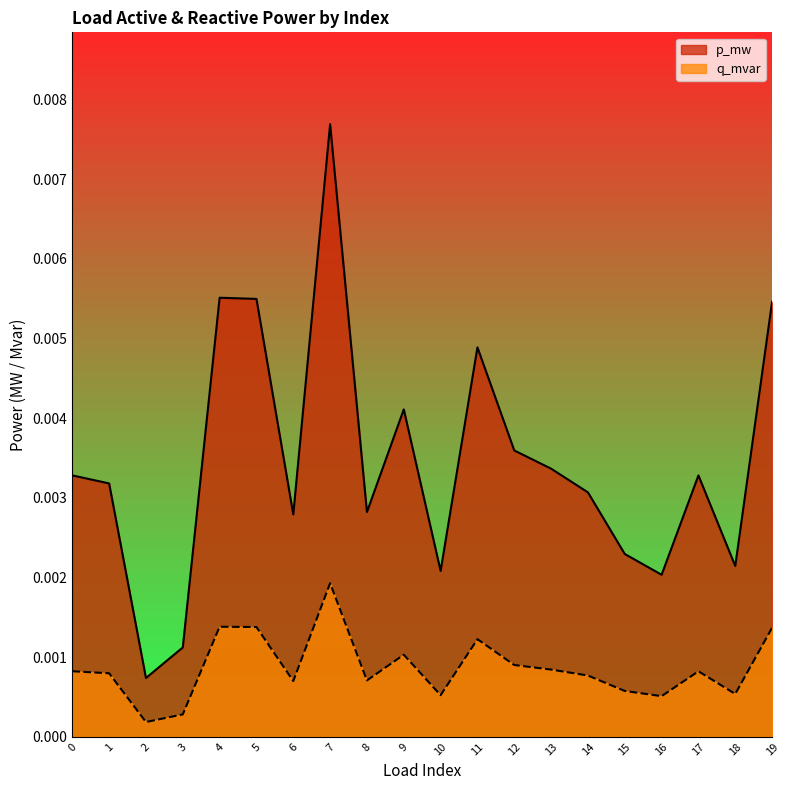

Does the chart display data point markers on the line(s)?

No